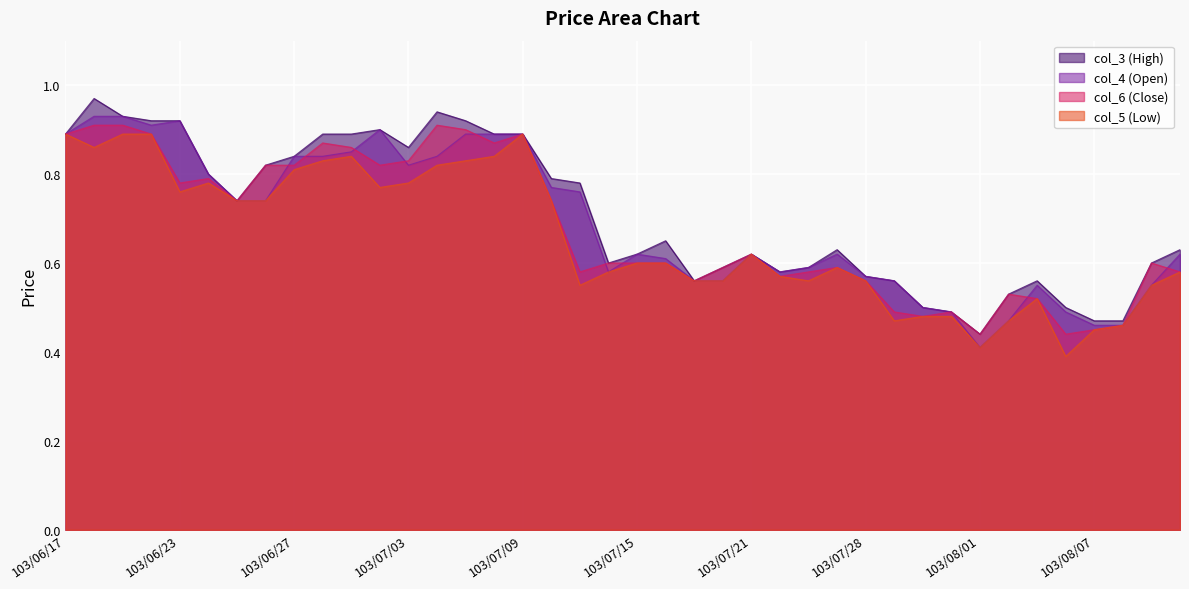

What is the label of the 8th point from the right?

103/08/01